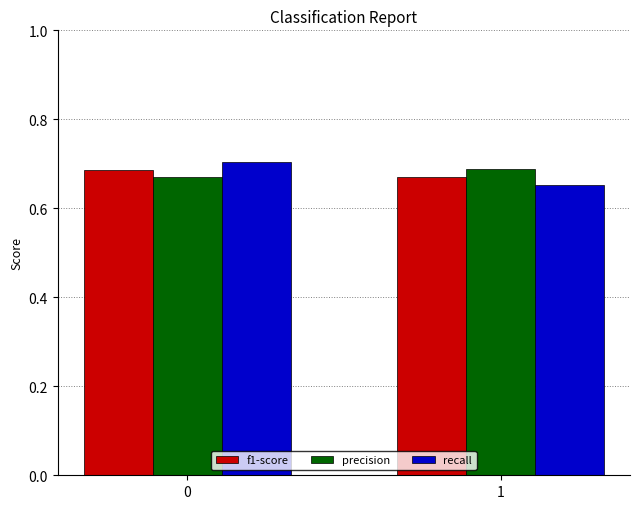

List the series in order of their overall mean, lowest first.

f1-score, recall, precision